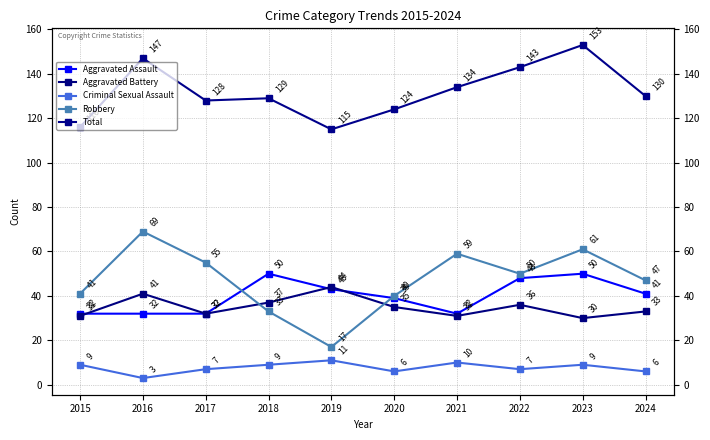

What is the value of the Robbery point at the 6th from the left?

40